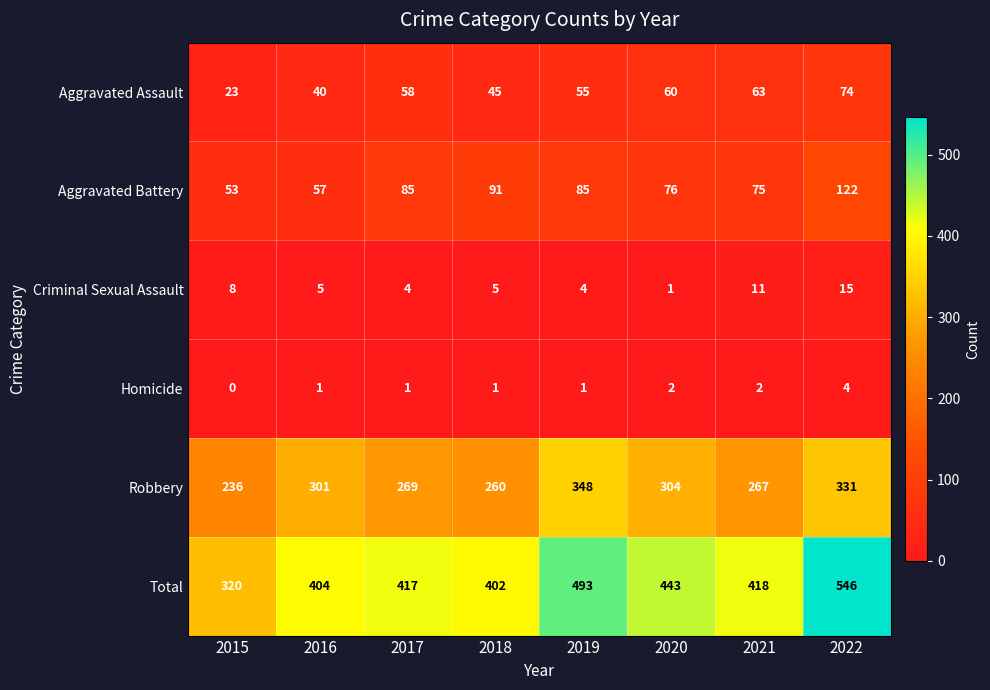

At how many categories does at least one series exceed 102?

8